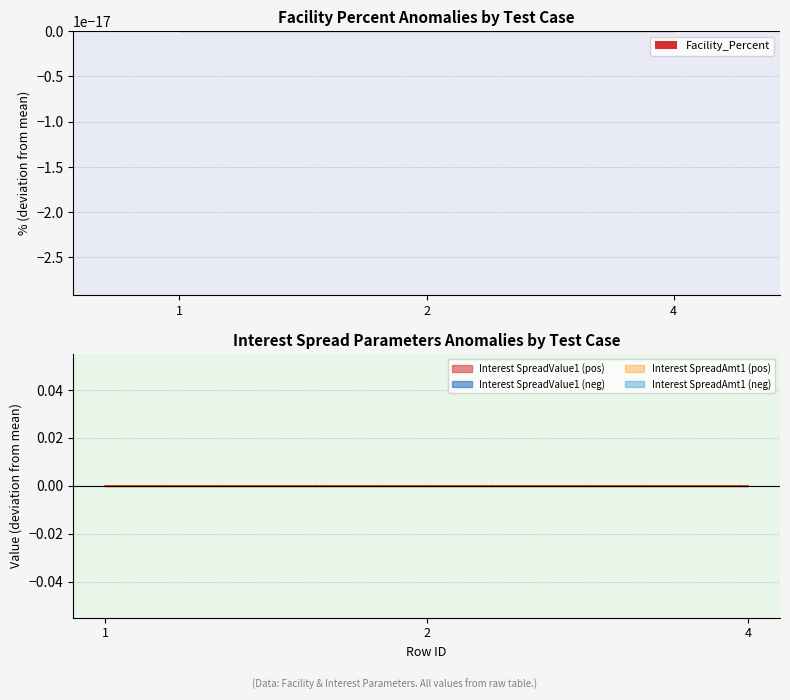

Which has a higher value, 4 or 2?

4